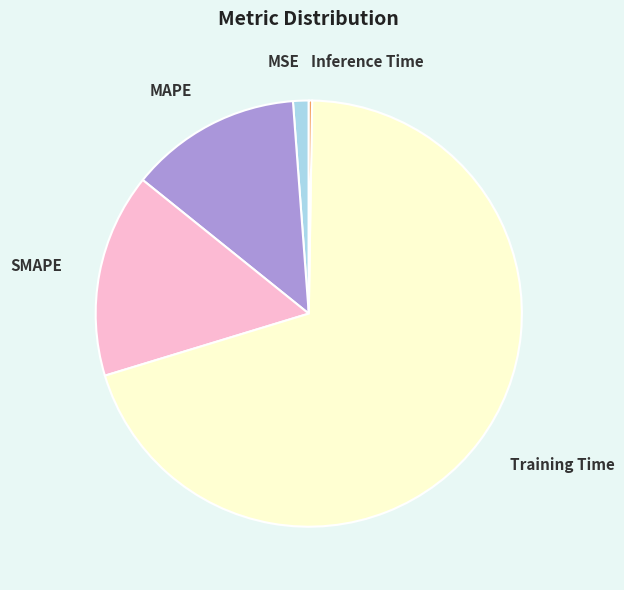

Which has a higher value, Training Time or MSE?

Training Time